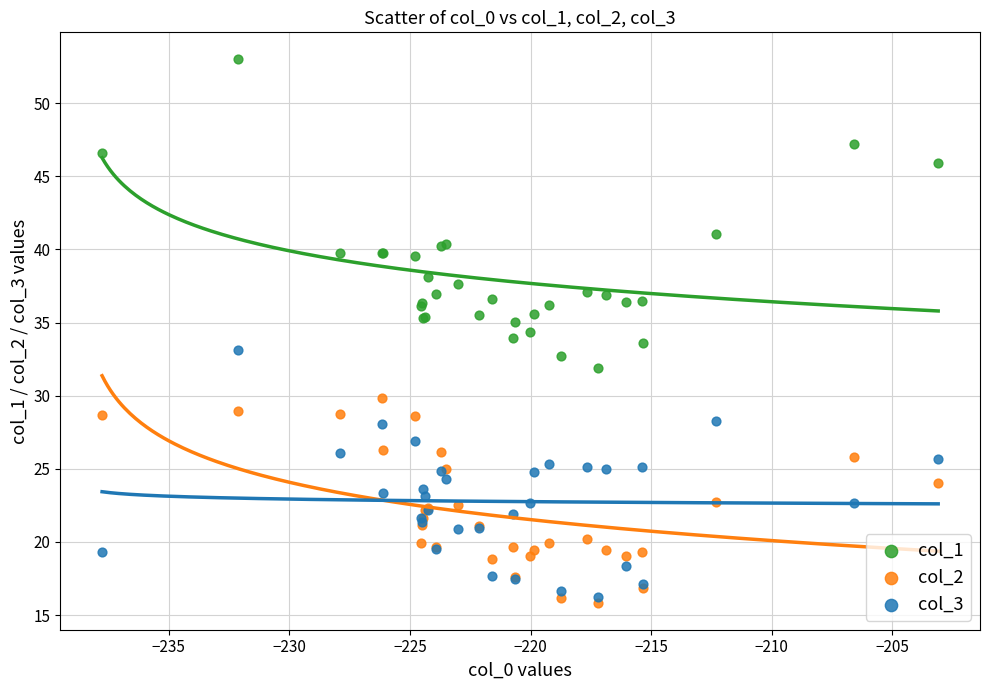

What are all the series names shown in the legend?

col_1, col_2, col_3